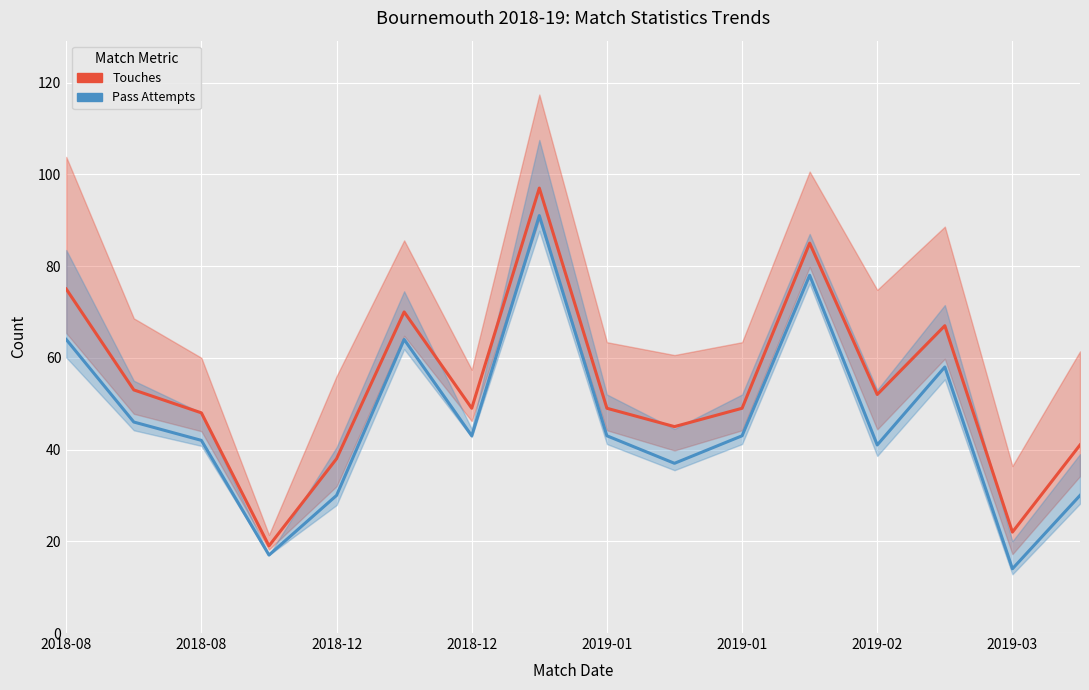

What are all the series names shown in the legend?

Touches, Pass Attempts